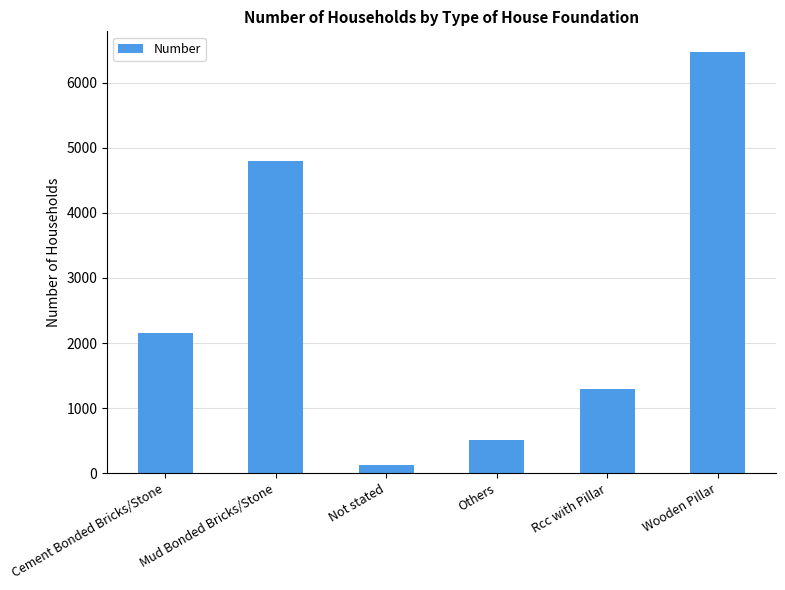

At which label is the value closest to 3295?

Cement Bonded Bricks/Stone